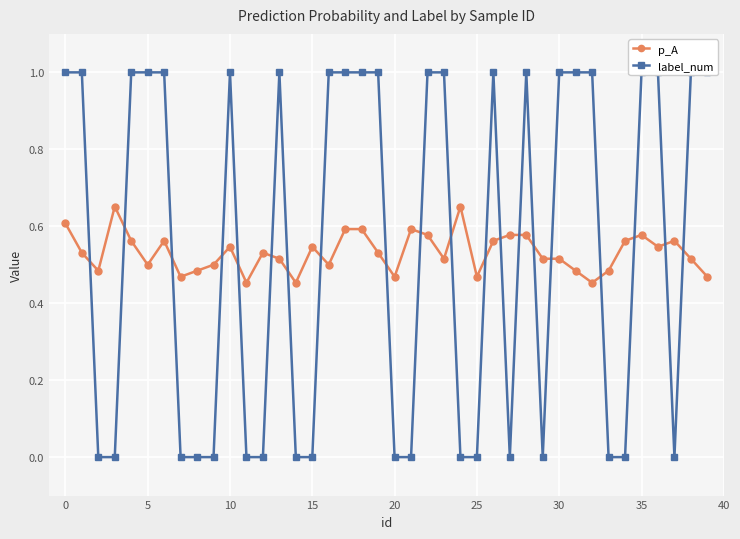

How many p_A values are between 0 and 1?

40